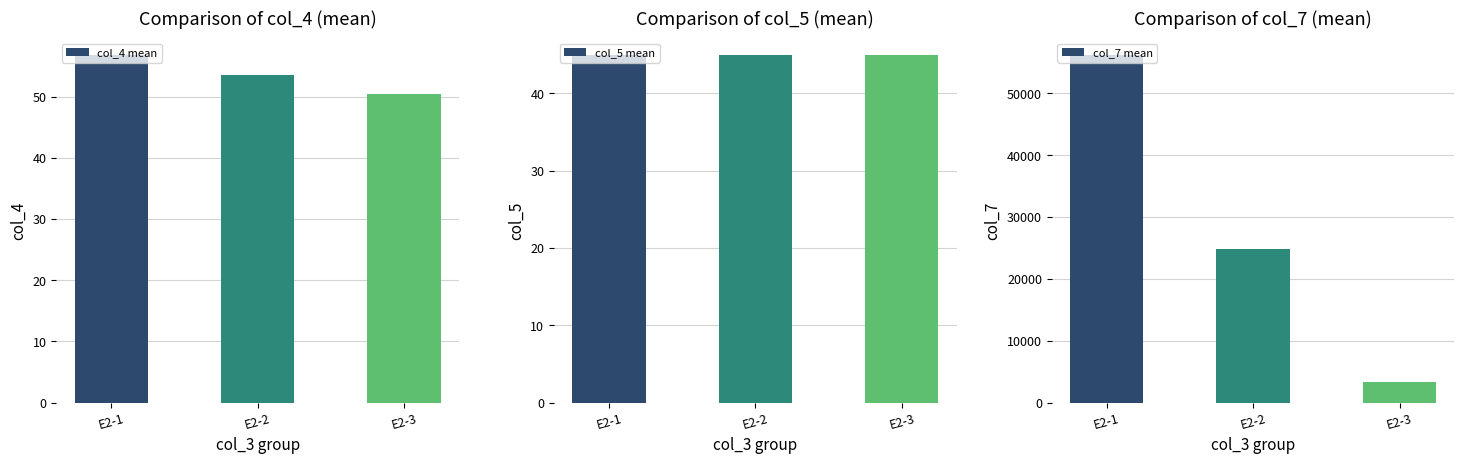

How many bars are there in each group?

3